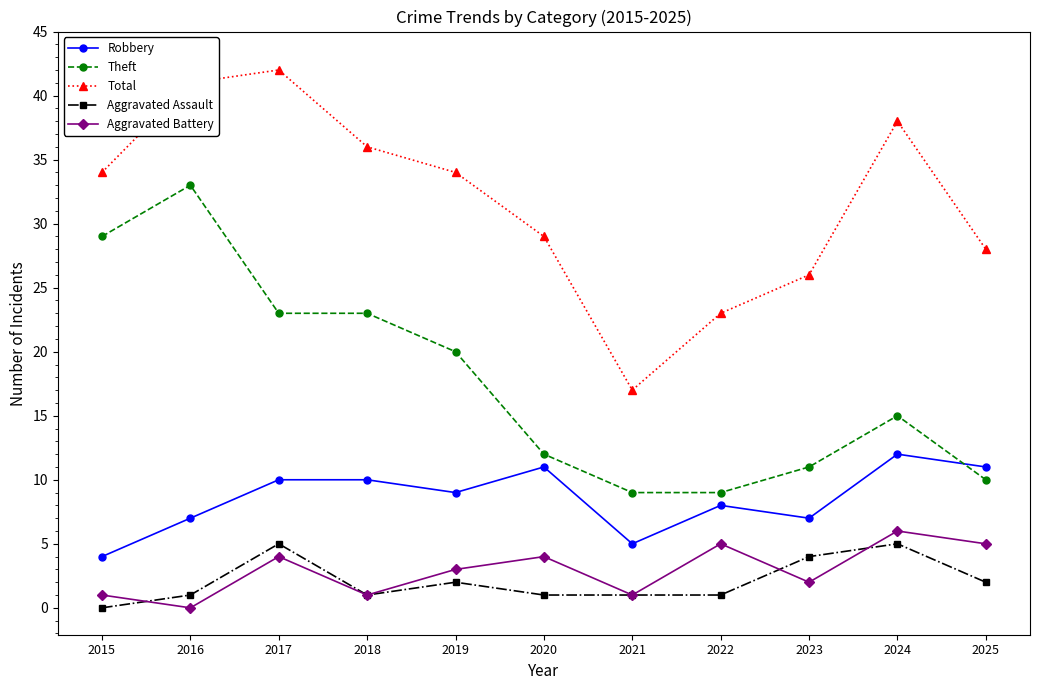

Which series has the largest range (max minus min)?

Total